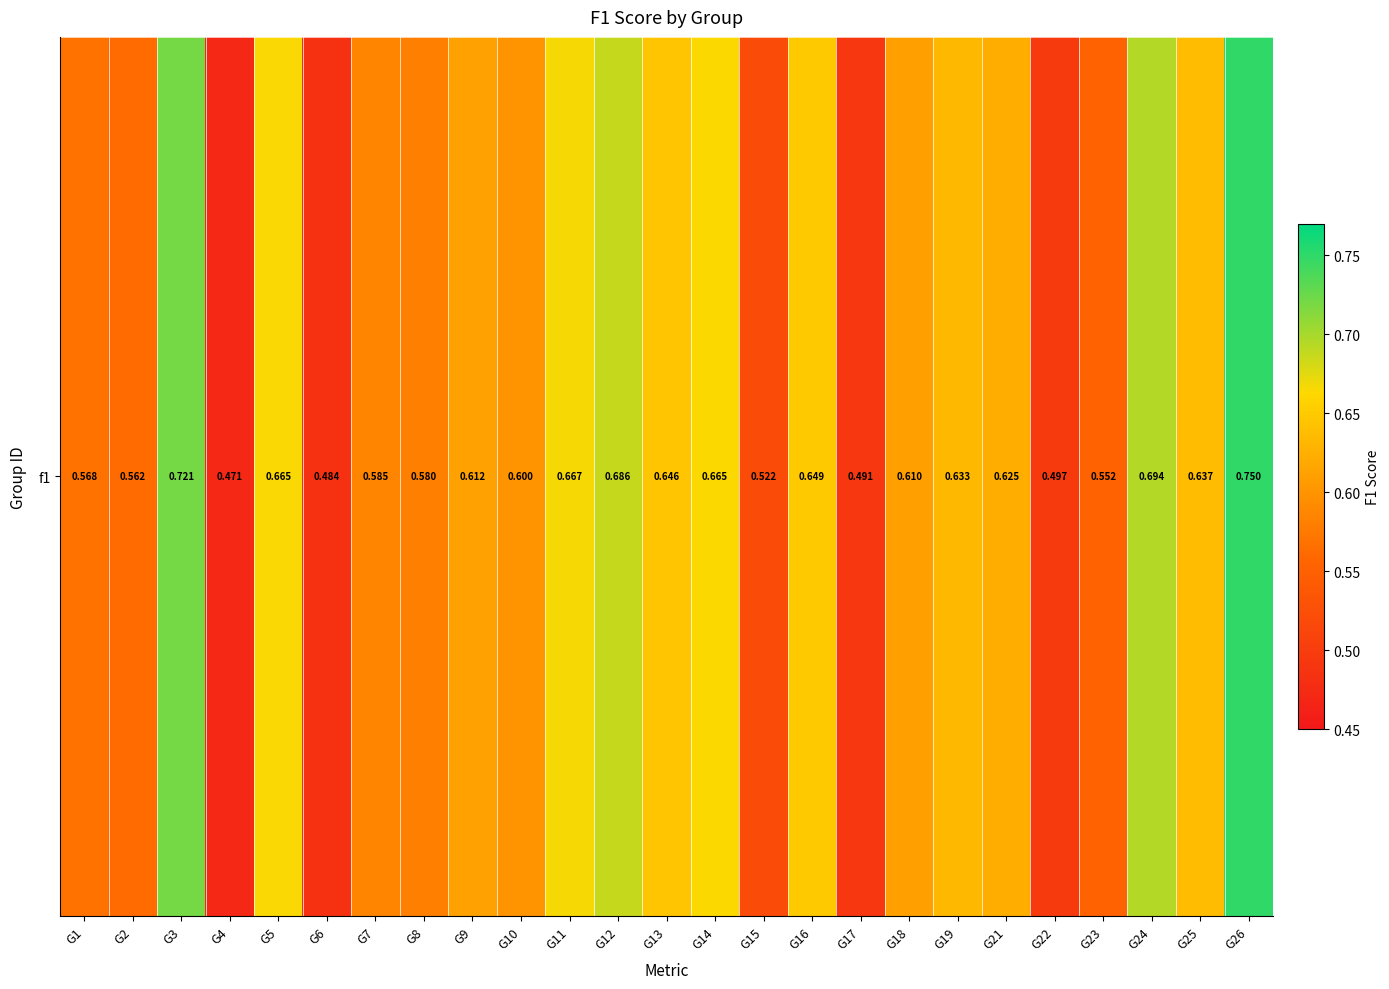

What is the change in value from G8 to G16?

+0.1